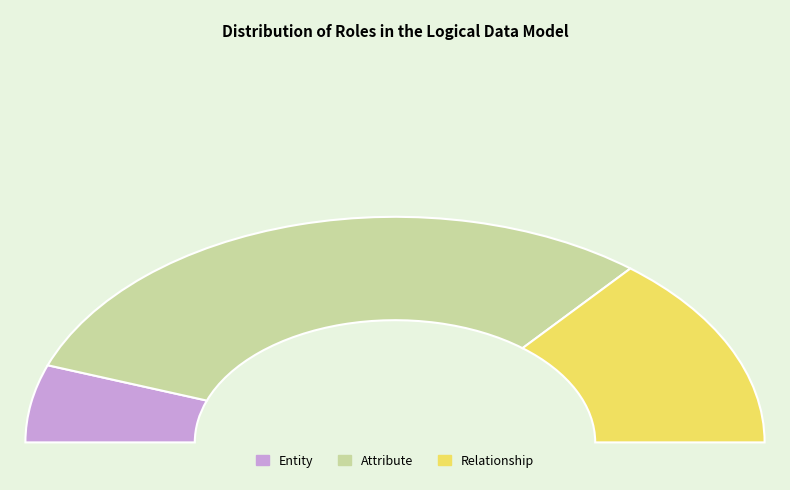

To the nearest percent, what is the difference between the largest and smallest slice percentages?

50%